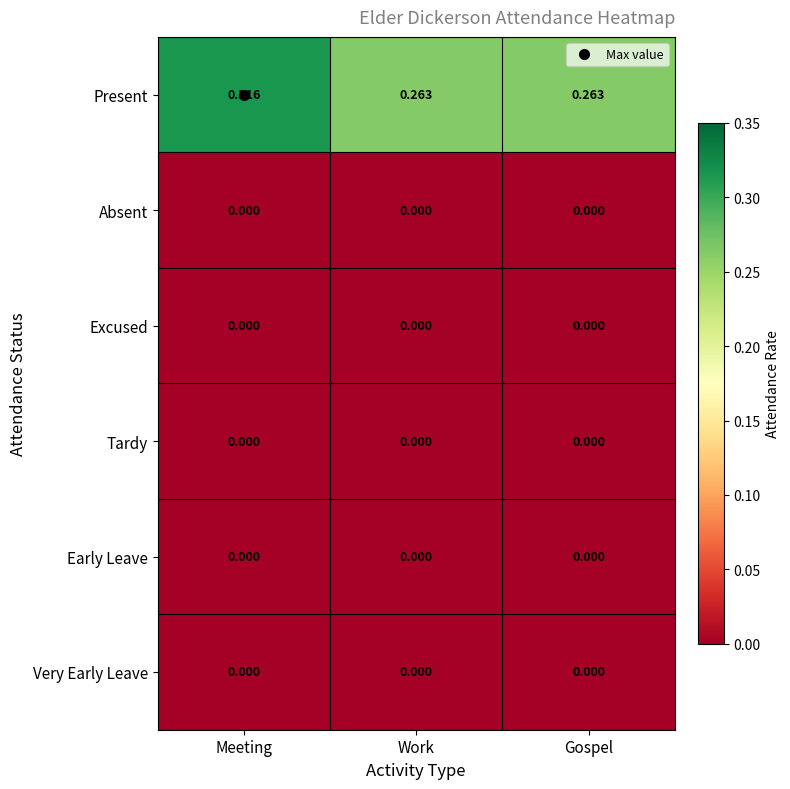

Which series changed the most between Meeting and Work?

Present